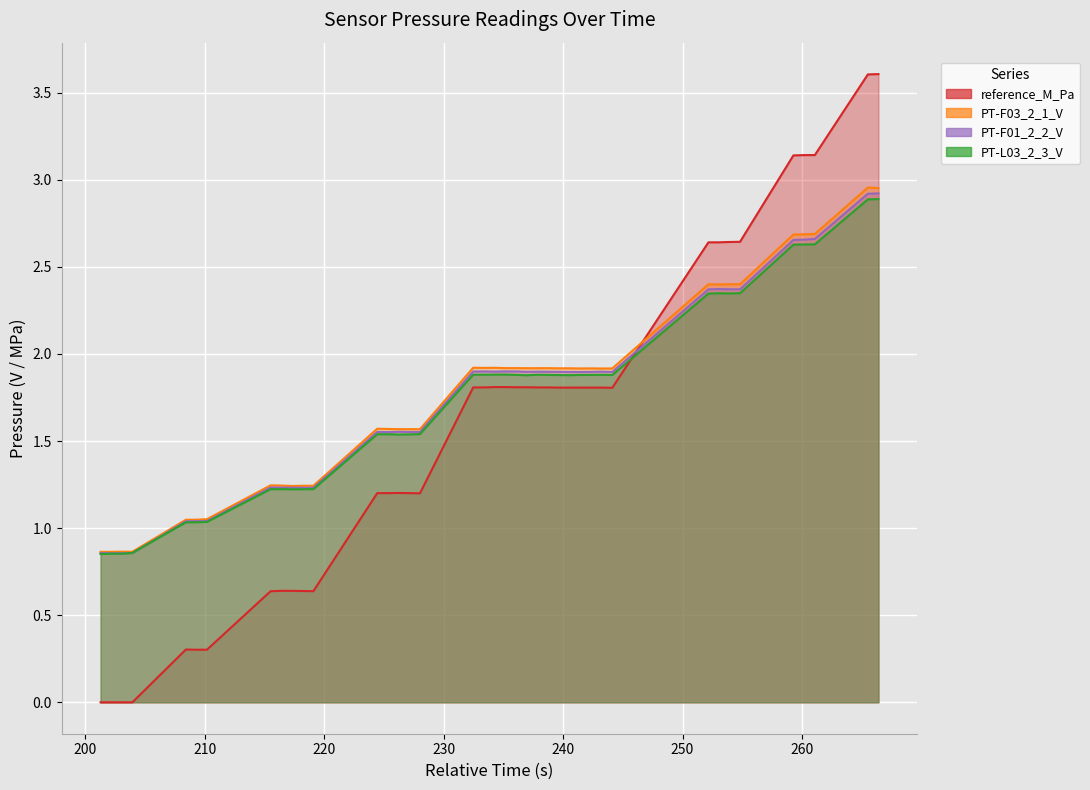

How many values in the PT-L03_2_3_V series are below 1?

4